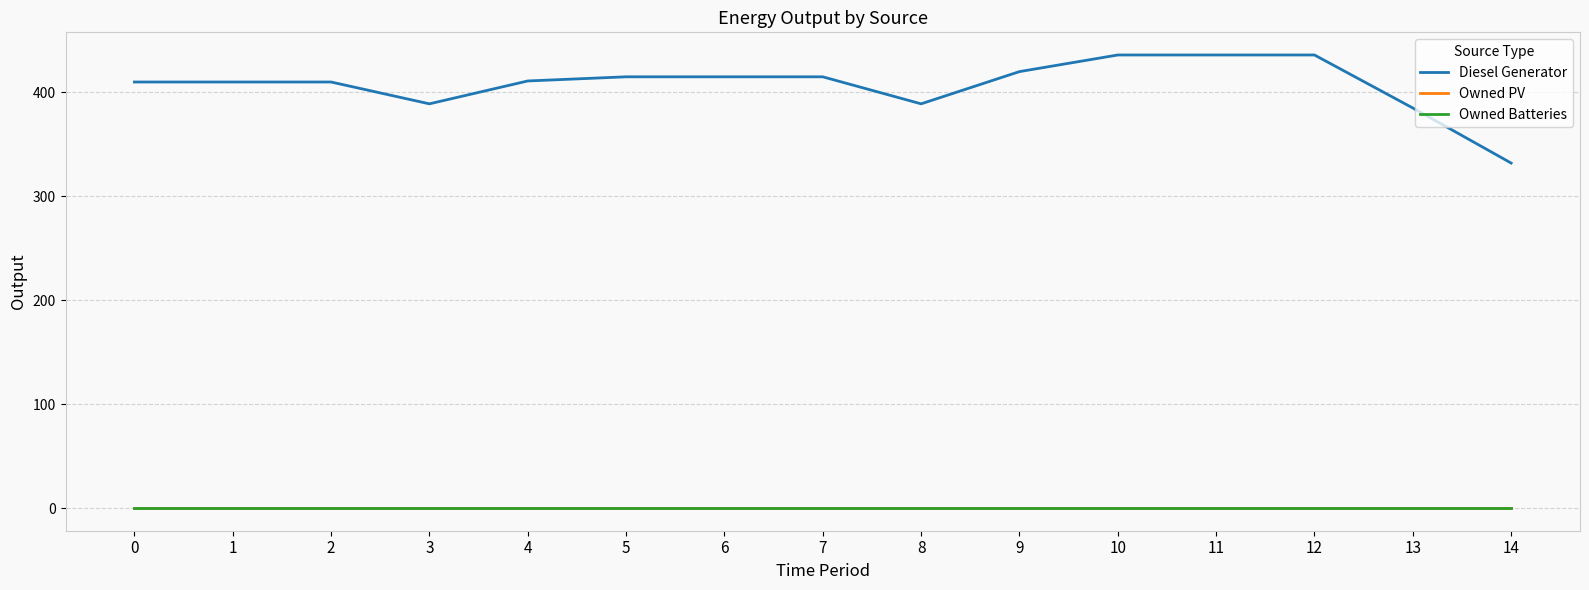

List the series in order of their peak value, lowest first.

Owned PV, Owned Batteries, Diesel Generator